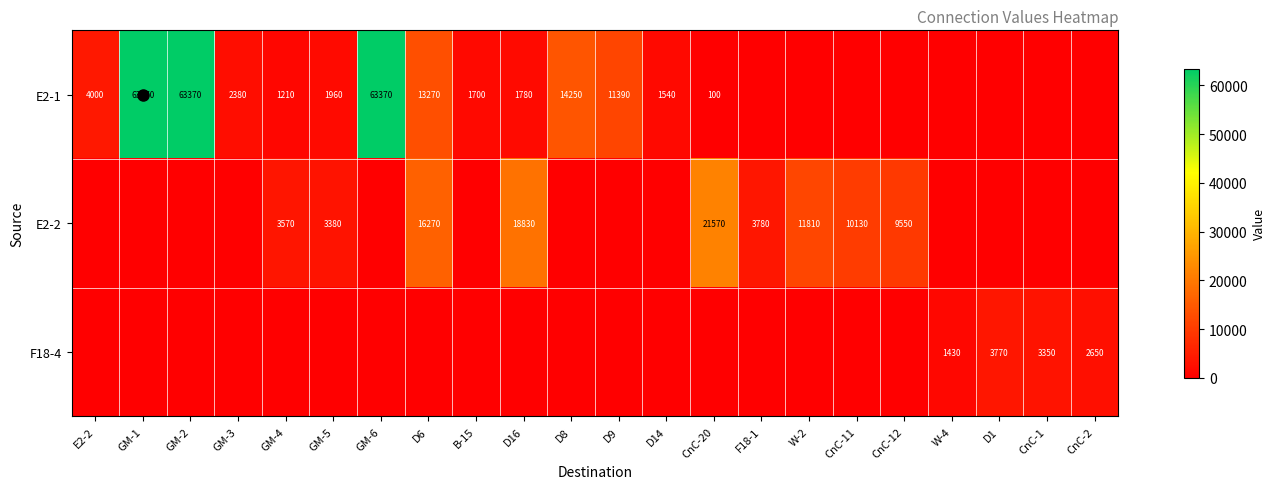

True or false: E2-2 has a value of 11810 at W-2.

True